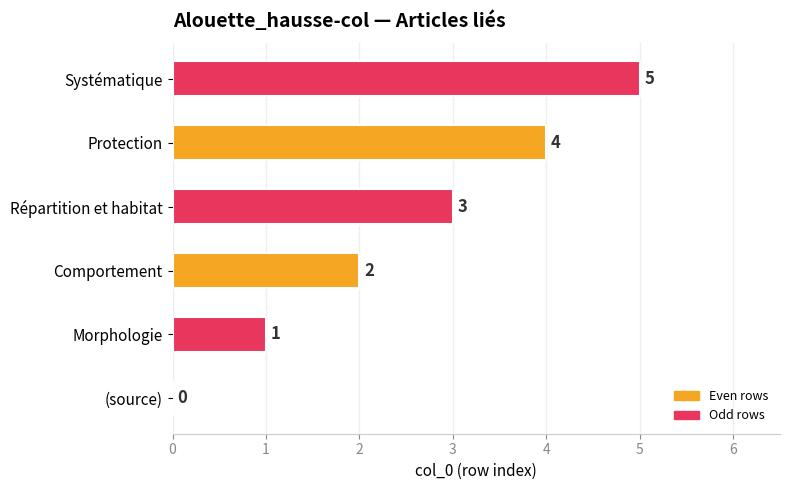

Where is the data nearest to the value 2?

Comportement